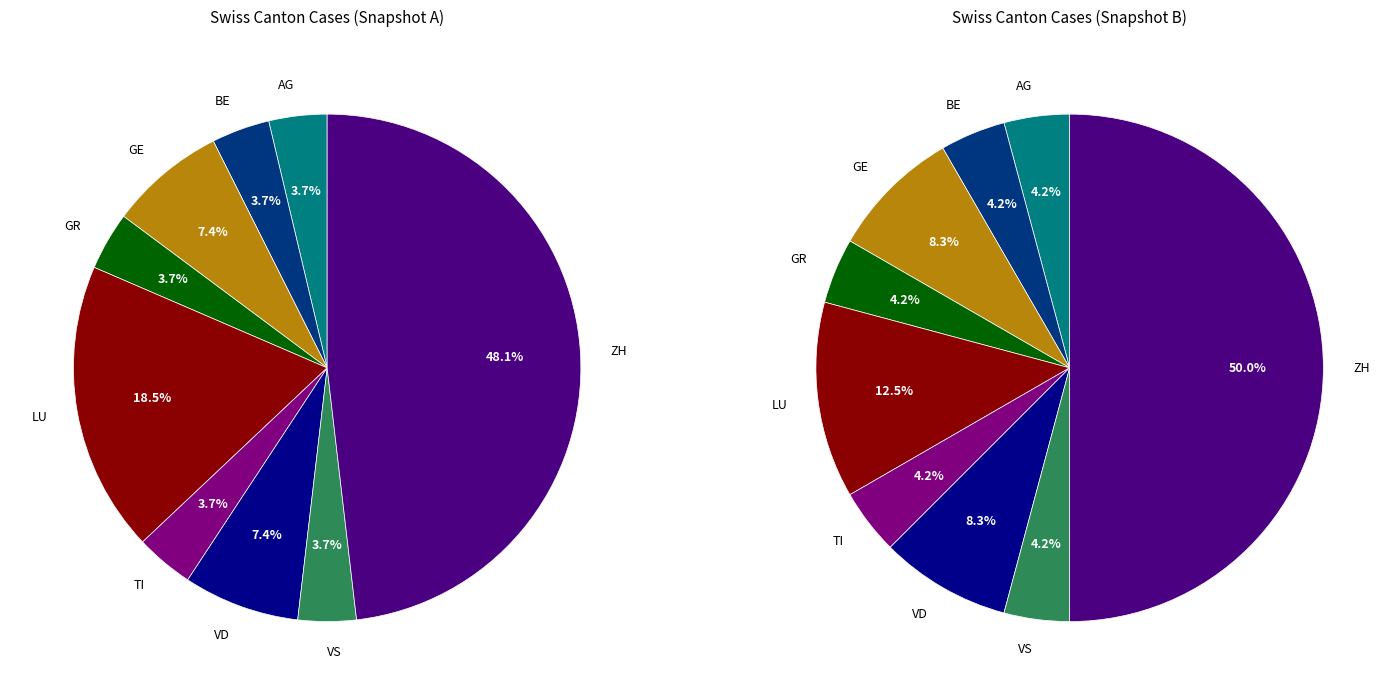

What percentage is NOT represented by TI?

96.3%